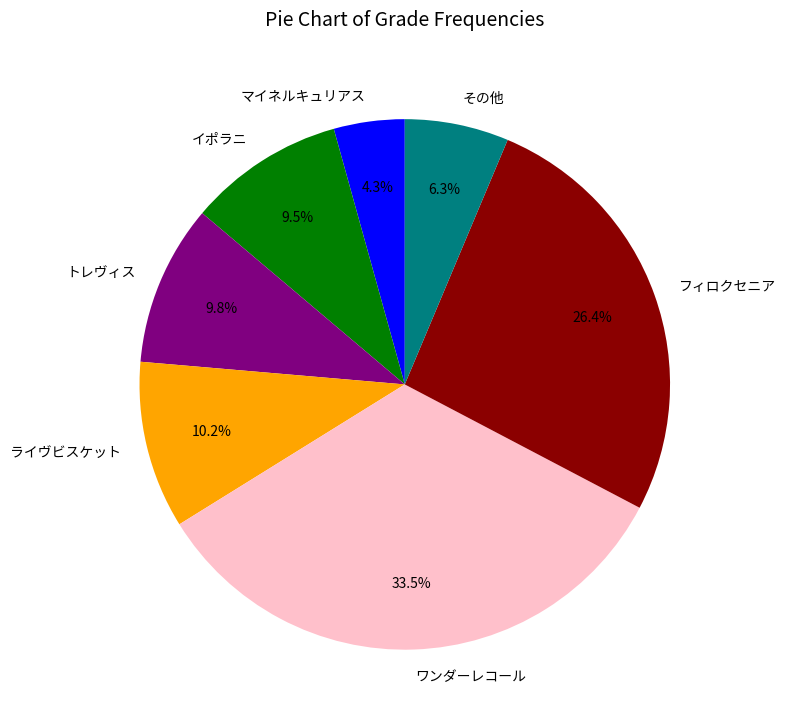

Between トレヴィス and マイネルキュリアス, which is larger?

トレヴィス